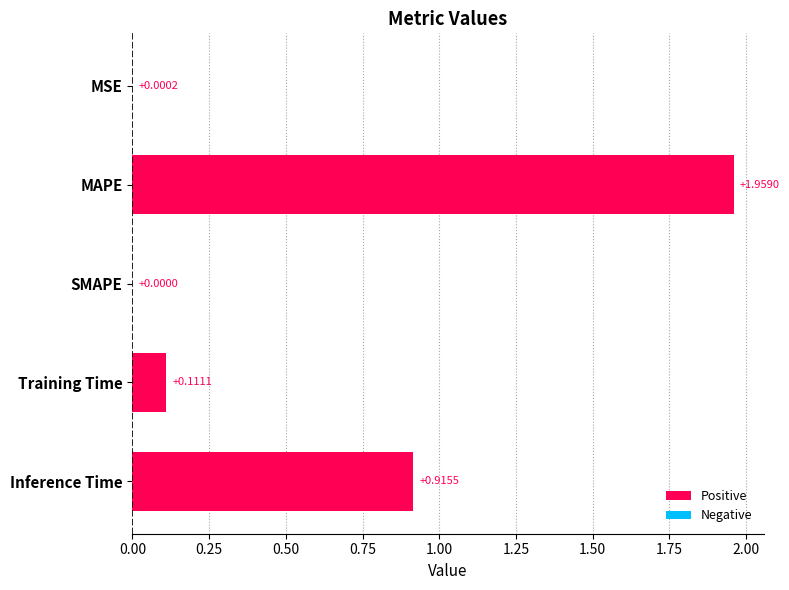

What is the change in value from SMAPE to Training Time?

+0.1